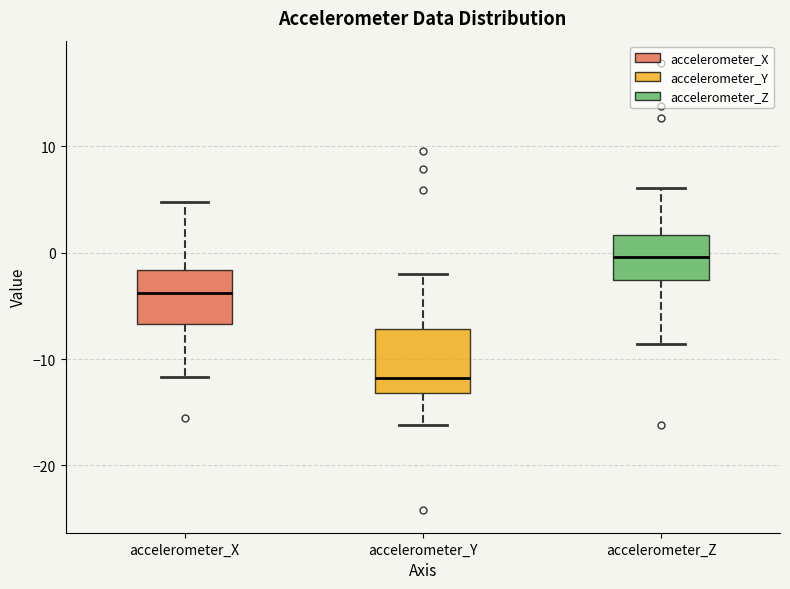

Reading left to right, read every box against the y-axis: the position of its median line, the range the box covers, and the ends of its whiskers. The values are not printed on the chart, so give them approximately, as read against the axis.

accelerometer_X: median -4, box -7 to -2, whiskers -12 to 5
accelerometer_Y: median -12, box -13 to -7, whiskers -16 to -2
accelerometer_Z: median 0, box -3 to 2, whiskers -9 to 6